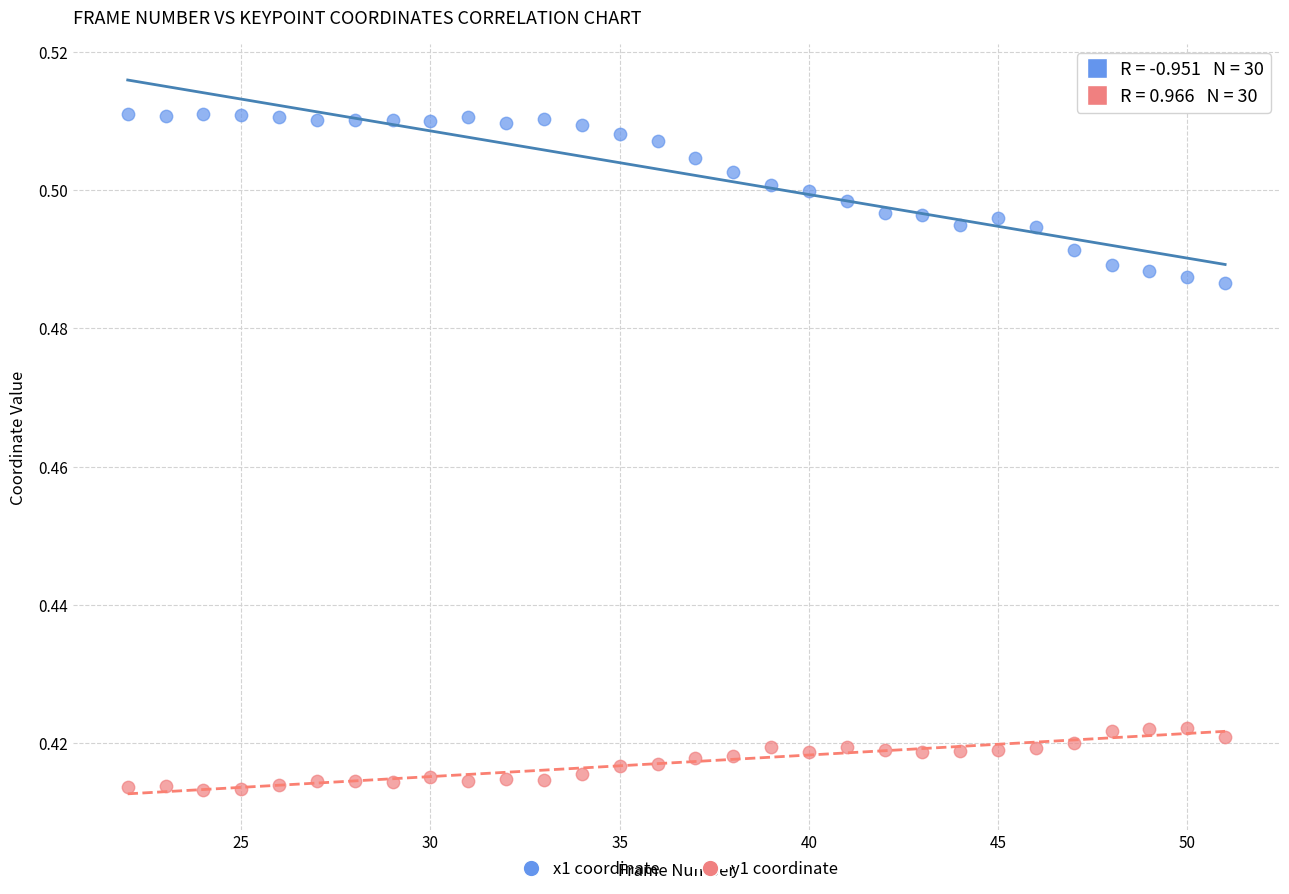

Across all data points, what is the range of X values (max minus min)?

29.0